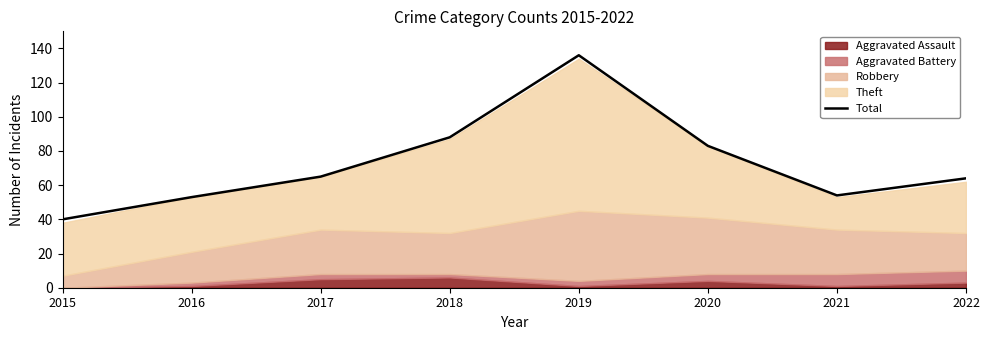

Is it true that the value at 2022 is 64?

True